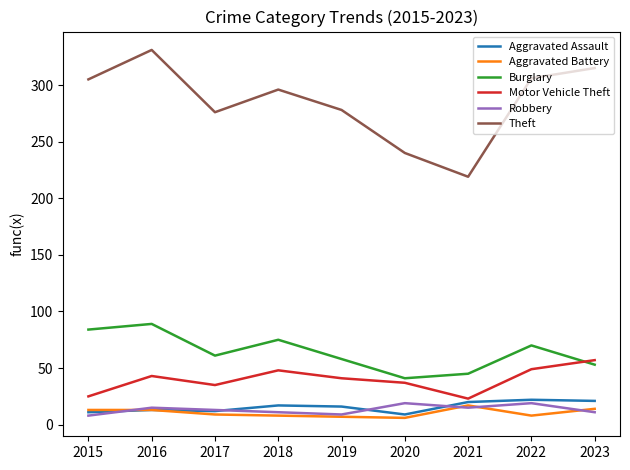

Does the chart have visible grid lines?

No